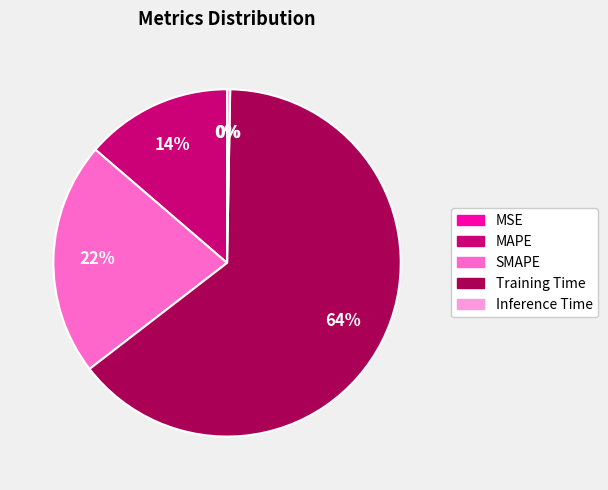

Is the sum of MAPE and Inference Time greater than half?

No